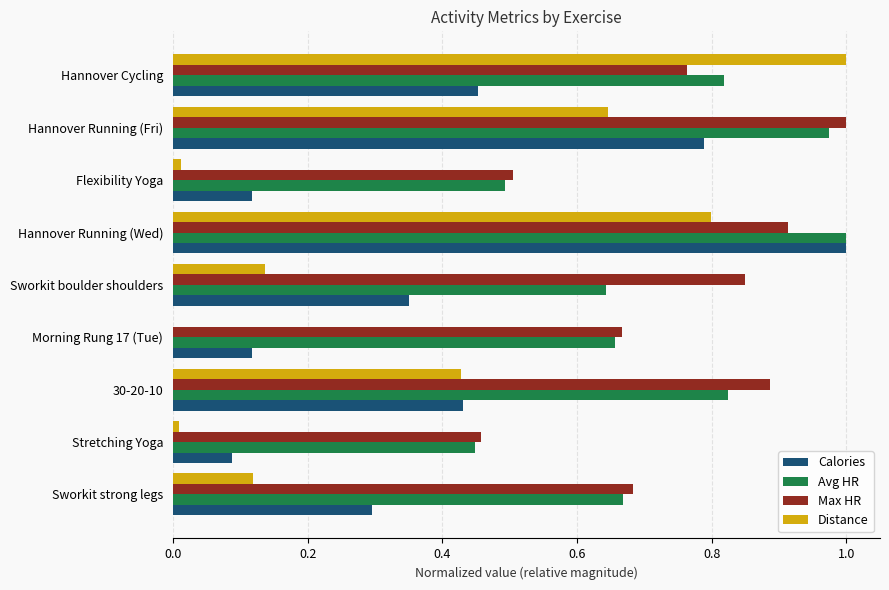

Which series changed the most between Hannover Running (Fri) and Sworkit boulder shoulders?

Distance